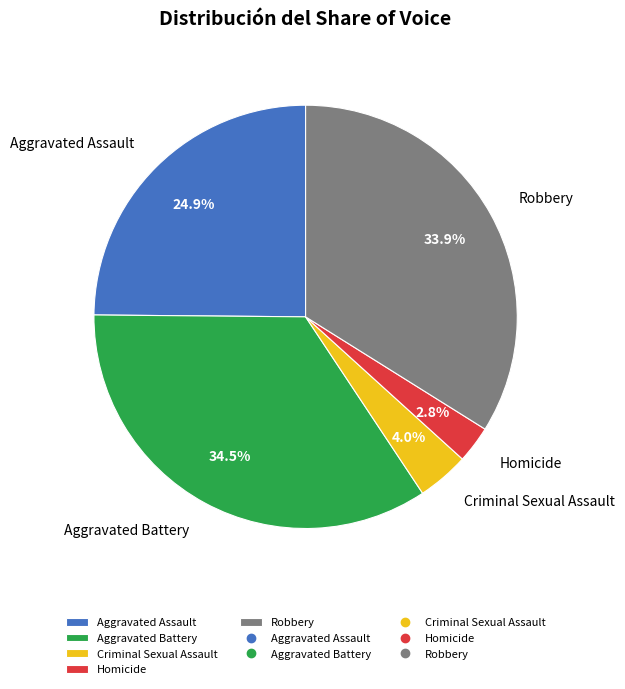

To the nearest percent, what is the average slice percentage?

20%